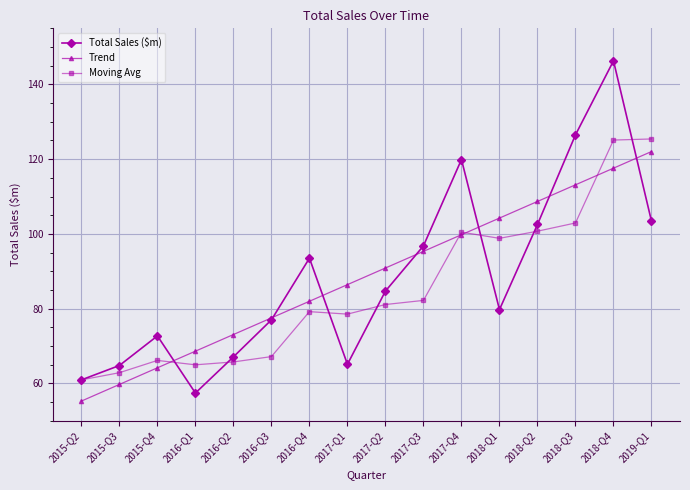

True or false: Trend has more than 1 points higher than both neighbors.

False